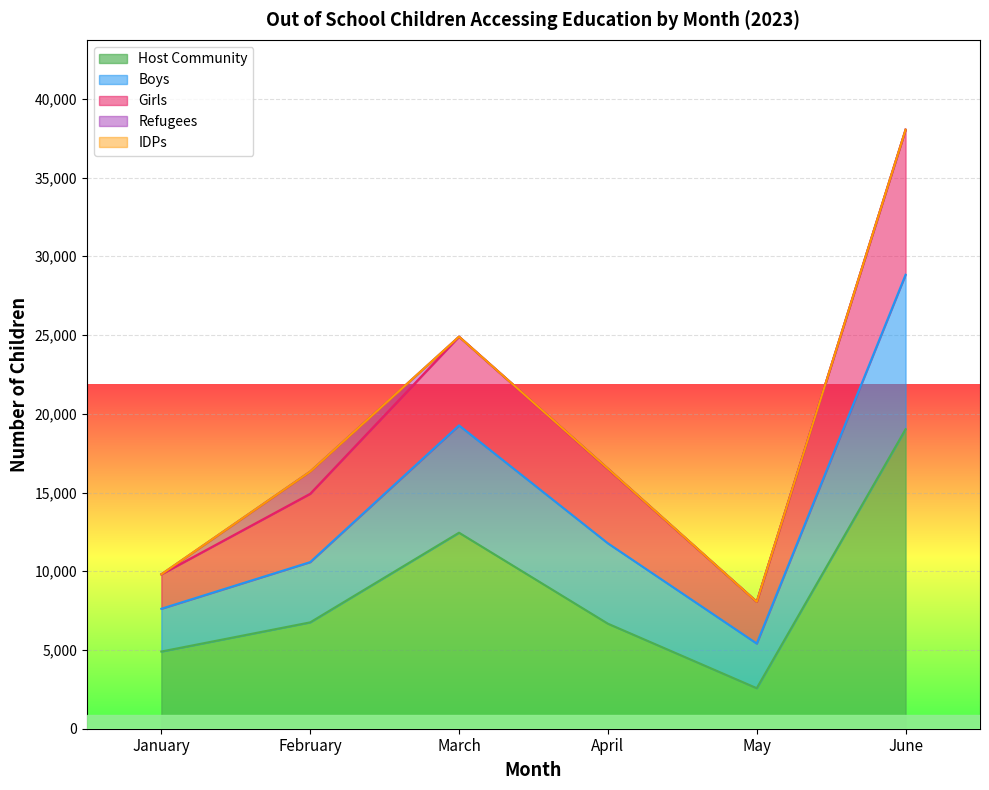

Between June and May, which is larger?

June